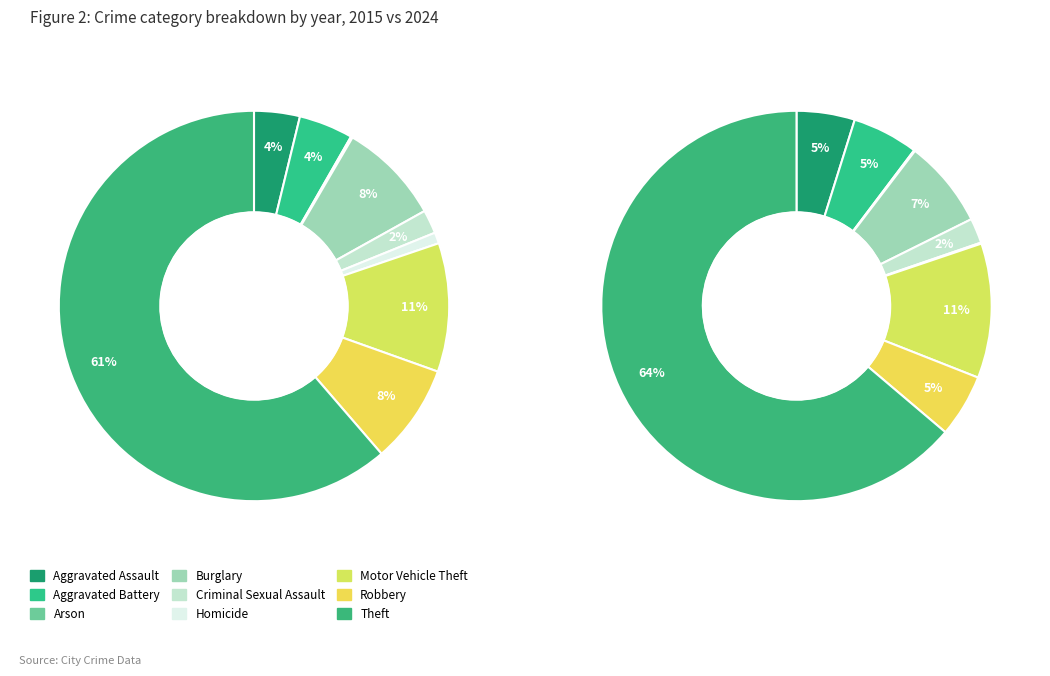

To the nearest percent, what is the average slice percentage?

11%